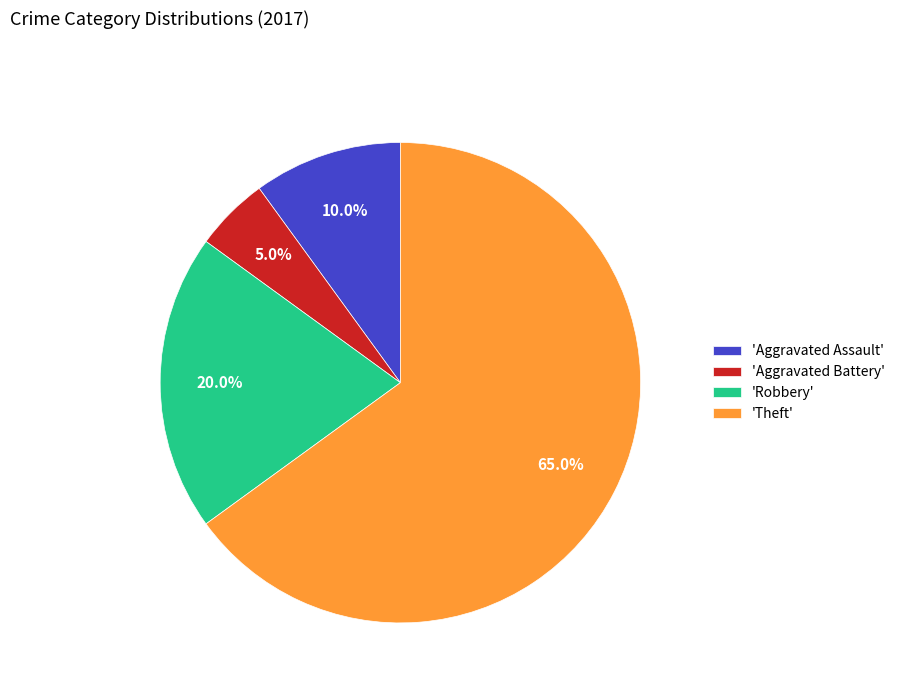

Approximately how many times larger is the value at 'Aggravated Battery' compared to 'Aggravated Assault'?

0.5